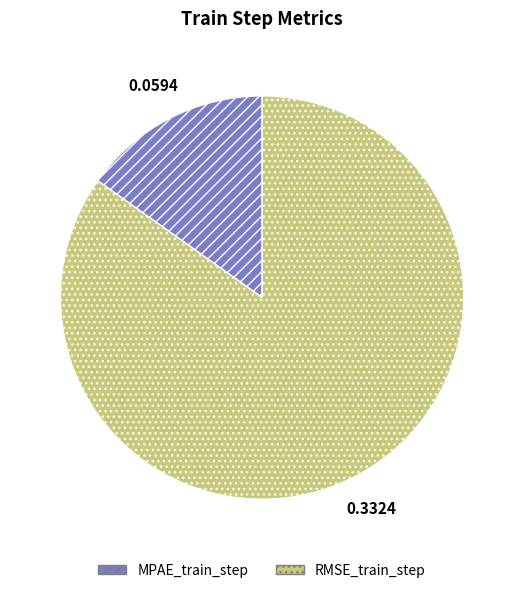

Is the sum of RMSE_train_step and MPAE_train_step greater than half?

Yes